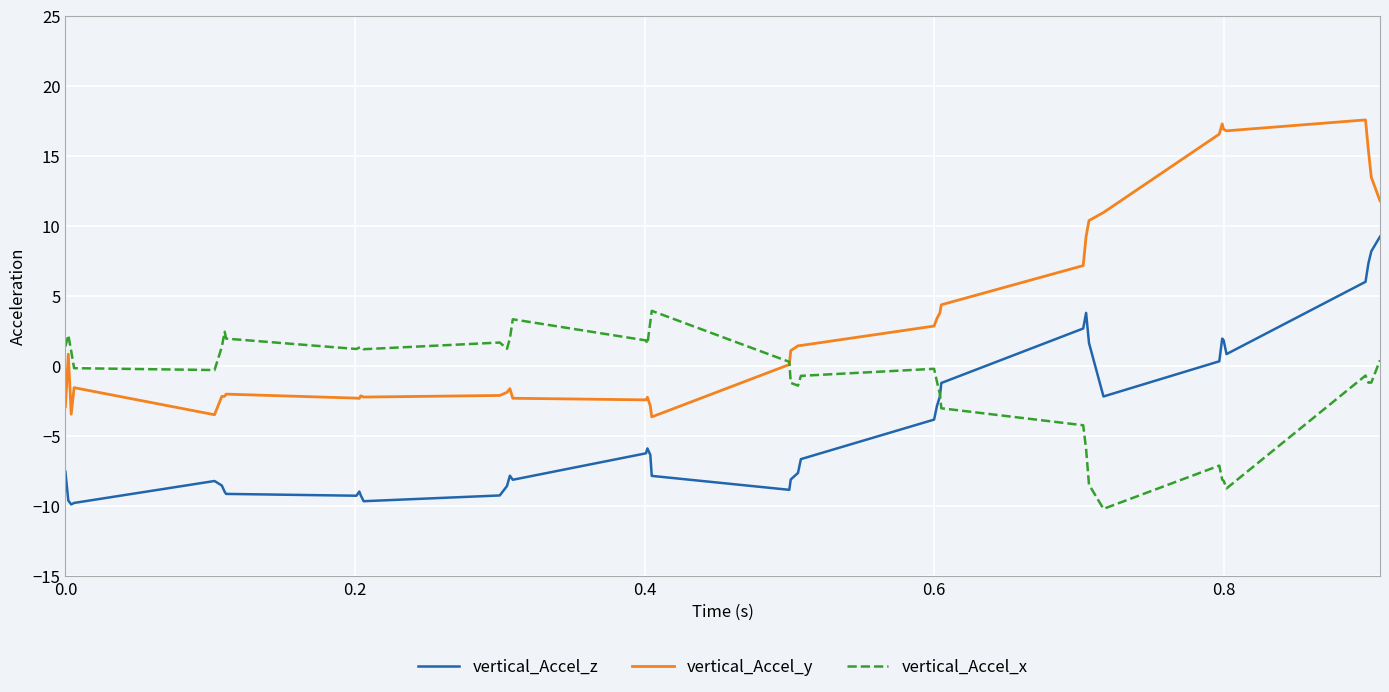

Which series has the largest total across all categories?

vertical_Accel_y